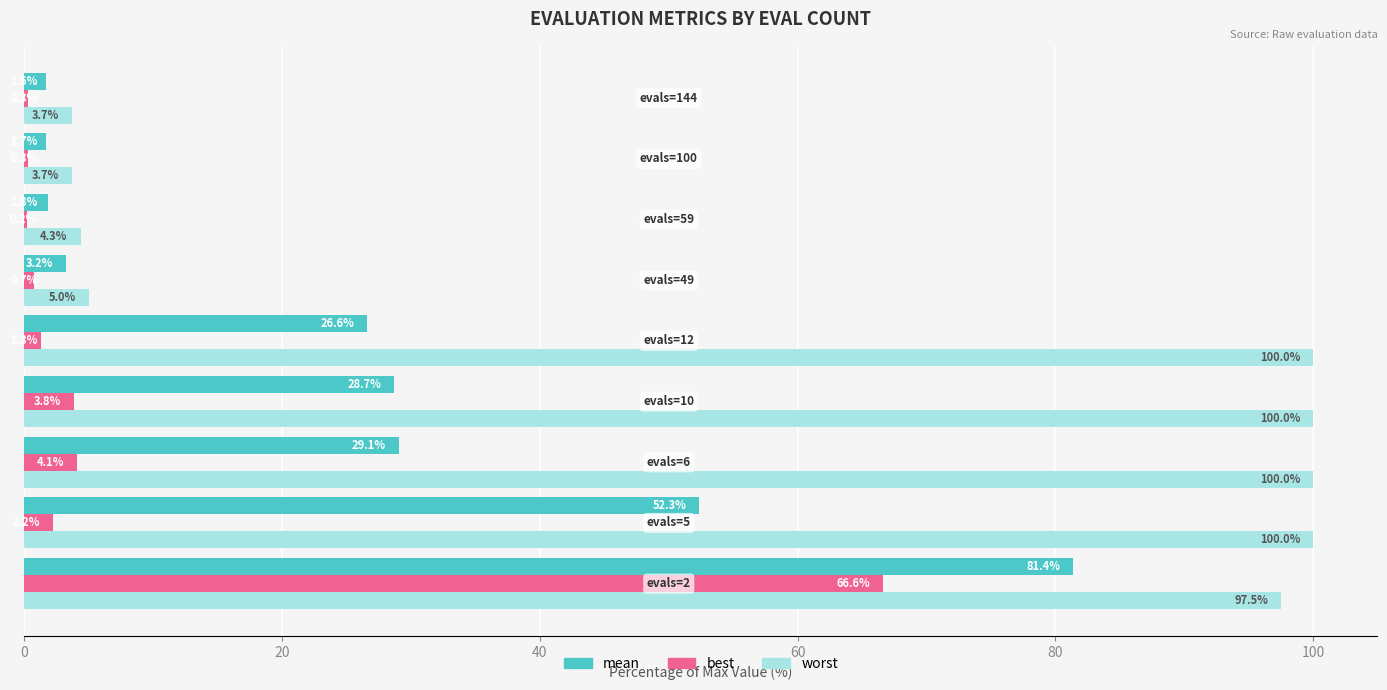

What is the sum of all best values?

79.5